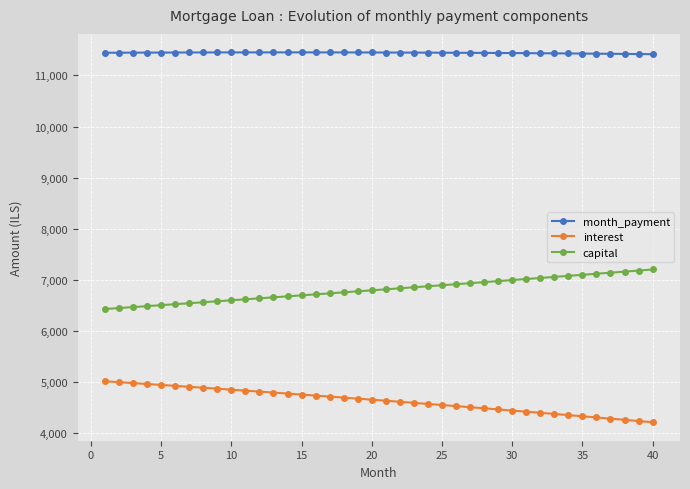

True or false: capital and month_payment intersect in this chart.

False